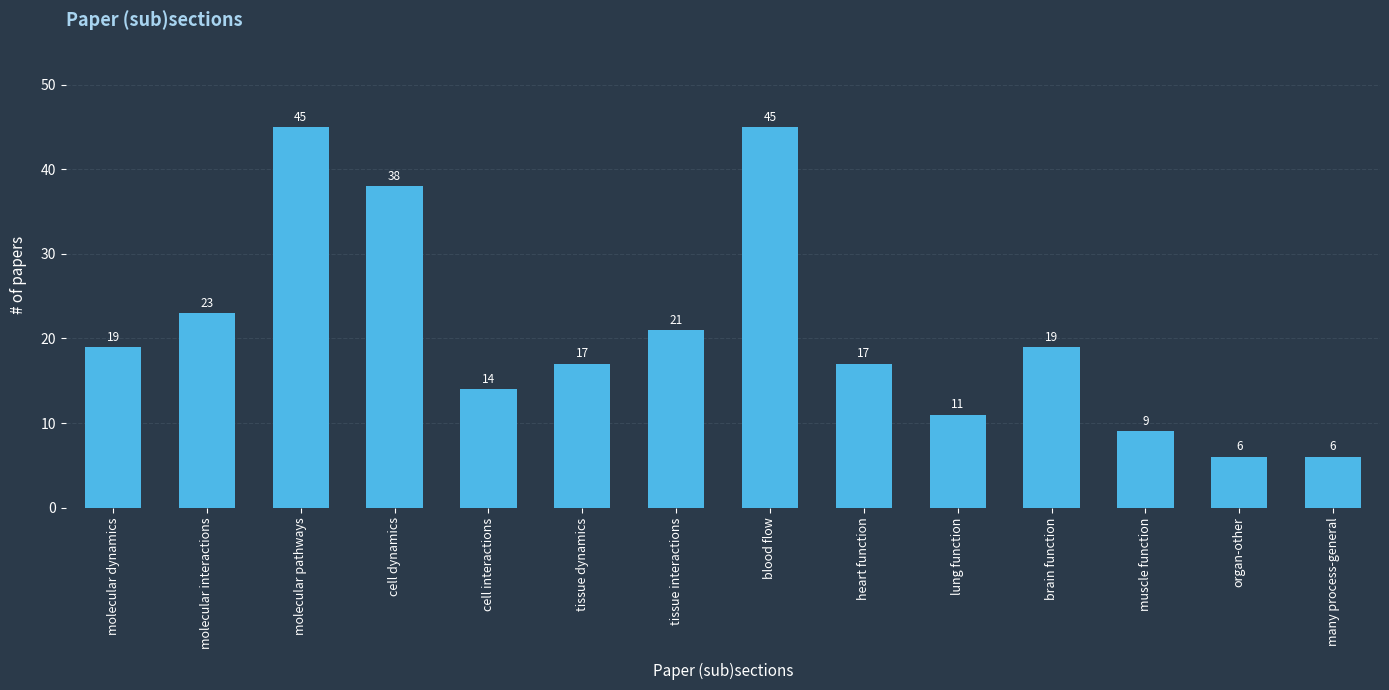

True or false: the data shows 19 at brain function.

True